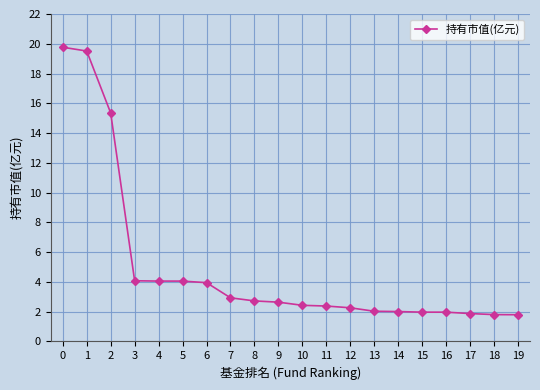

Is it true that the value at 16 is 2.0?

True